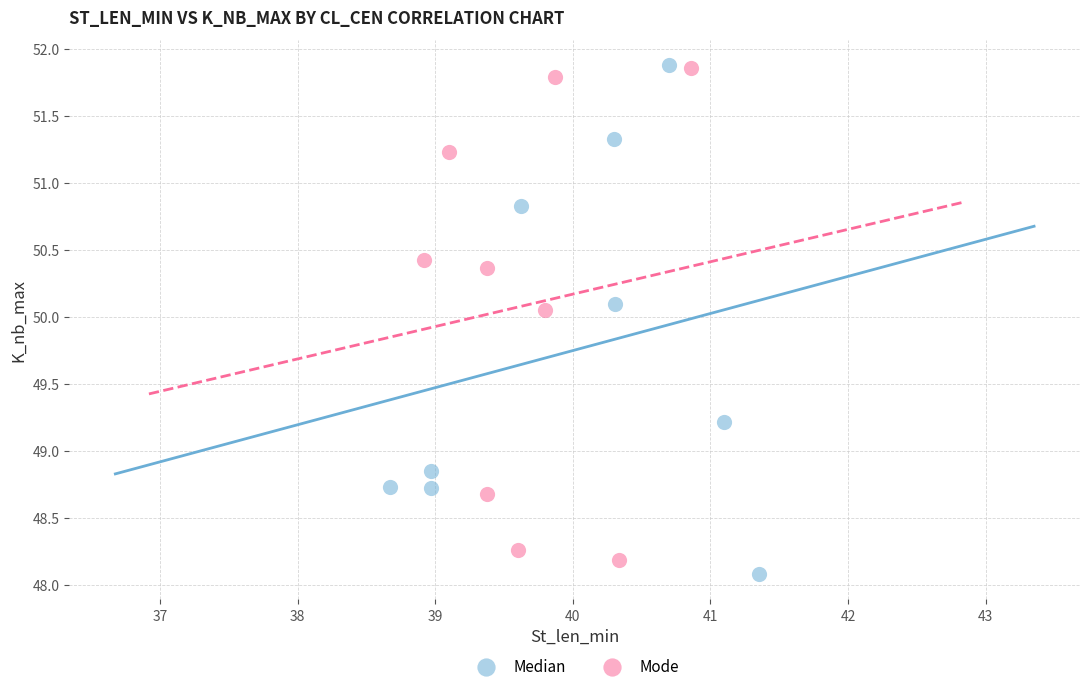

What are all the series names shown in the legend?

Median, Mode